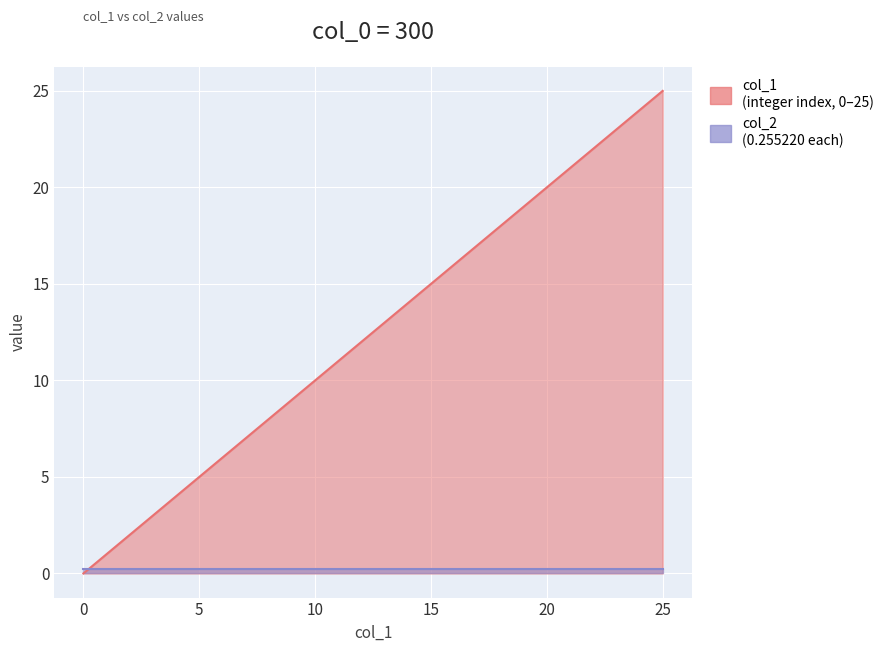

How many positive values are there?

25